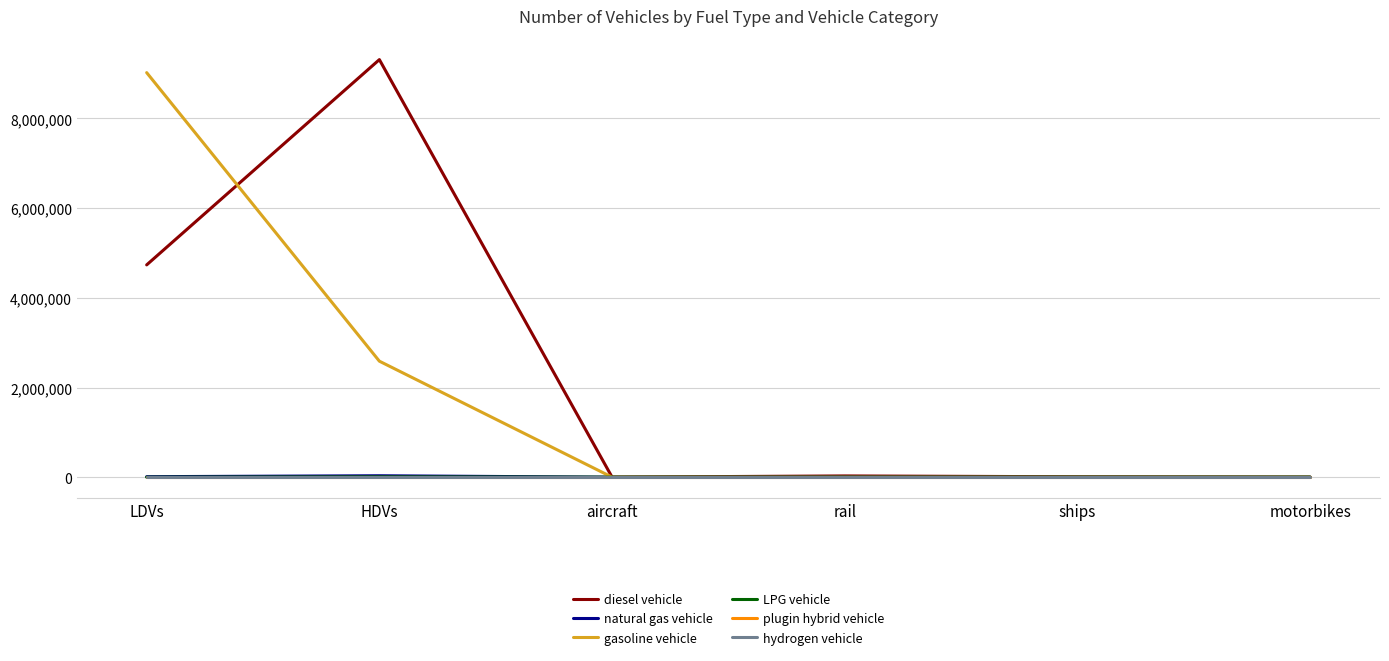

What is the difference between the maximum and minimum values in the diesel vehicle series?

9312751.0